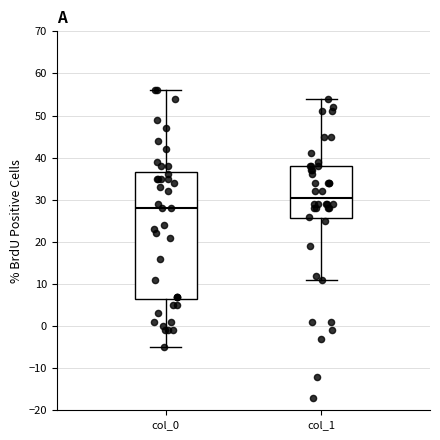

Which box has the highest median line?

col_1